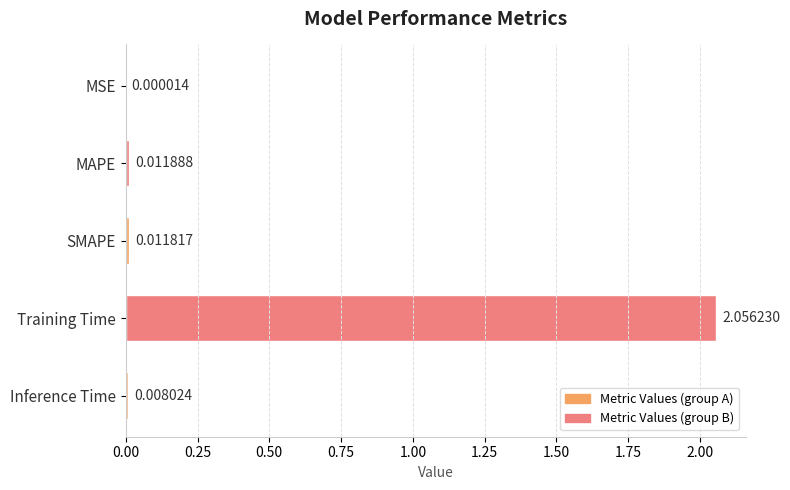

Between Inference Time and MSE, which is larger?

Inference Time